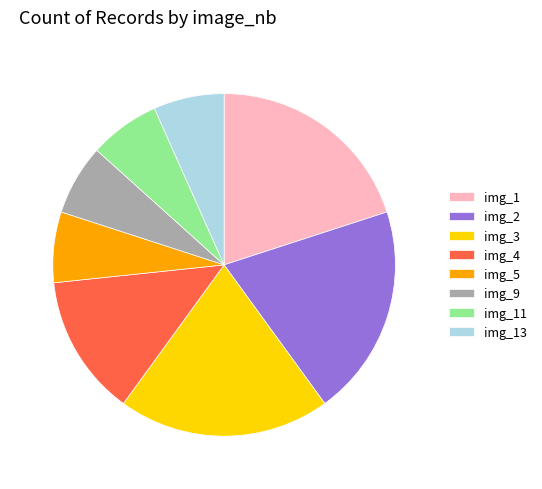

Does img_9 account for over 50% of the chart?

No